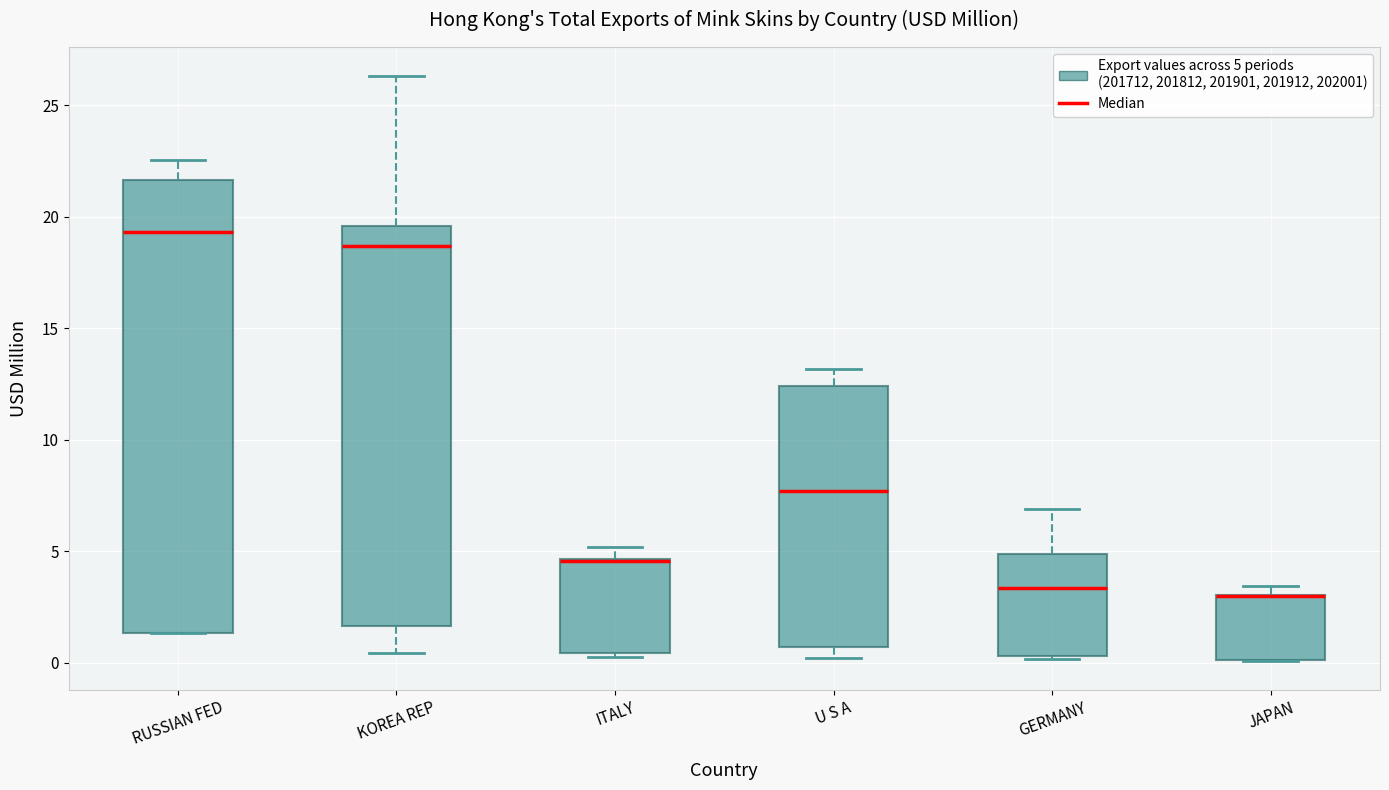

Reading left to right, transcribe this box plot: for each box, give where its median line is, the range the box spans, and where its two whiskers end, as read against the y-axis. The values are not printed on the chart, so give them approximately, as read against the axis.

RUSSIAN FED: median 19.5, box 1.5 to 21.5, whiskers 1.5 to 22.5
KOREA REP: median 18.5, box 1.5 to 19.5, whiskers 0.5 to 26.5
ITALY: median 4.5 (drawn on the box's upper edge), box 0.5 to 4.5, whiskers 0.5 (just below the box's lower edge) to 5.0
U S A: median 7.5, box 0.5 to 12.5, whiskers 0.0 to 13.0
GERMANY: median 3.5, box 0.5 to 5.0, whiskers 0.0 to 7.0
JAPAN: median 3.0 (drawn on the box's upper edge), box 0.0 to 3.0, whiskers 0.0 to 3.5